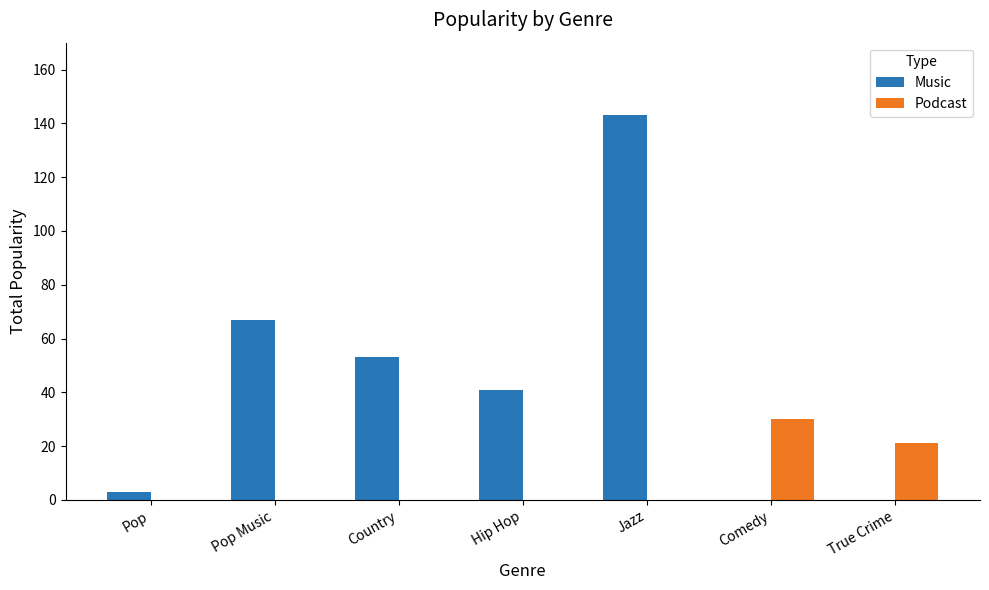

What is the sum of the Music values at True Crime and Jazz?

143